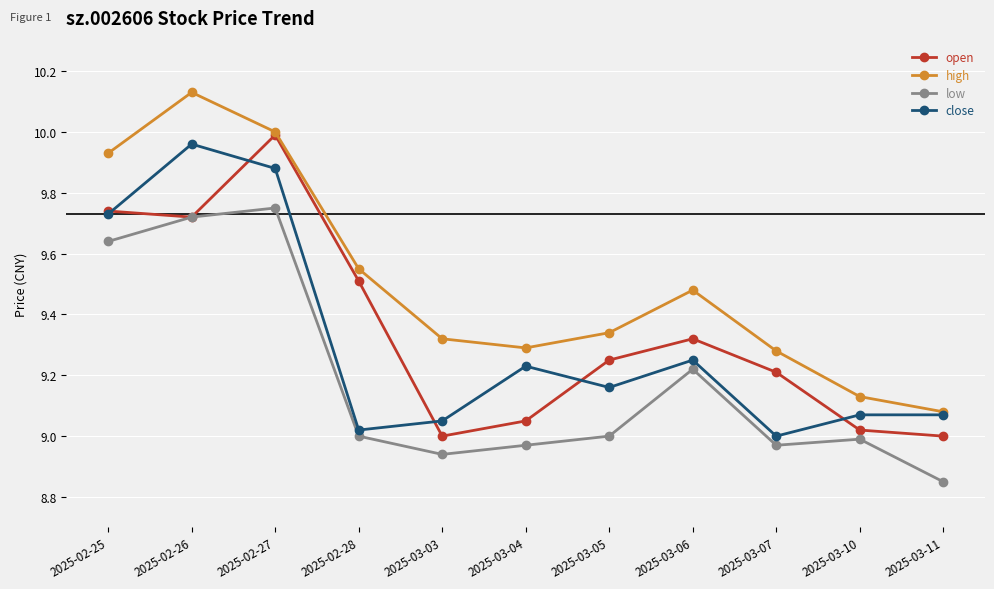

Is it true that low equals 16.1 at 2025-03-10?

False